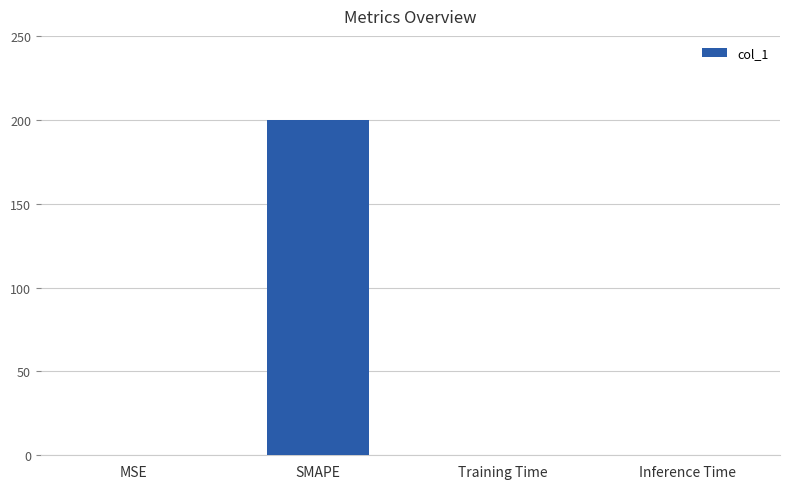

Is it true that the value at Inference Time is 0.0?

True